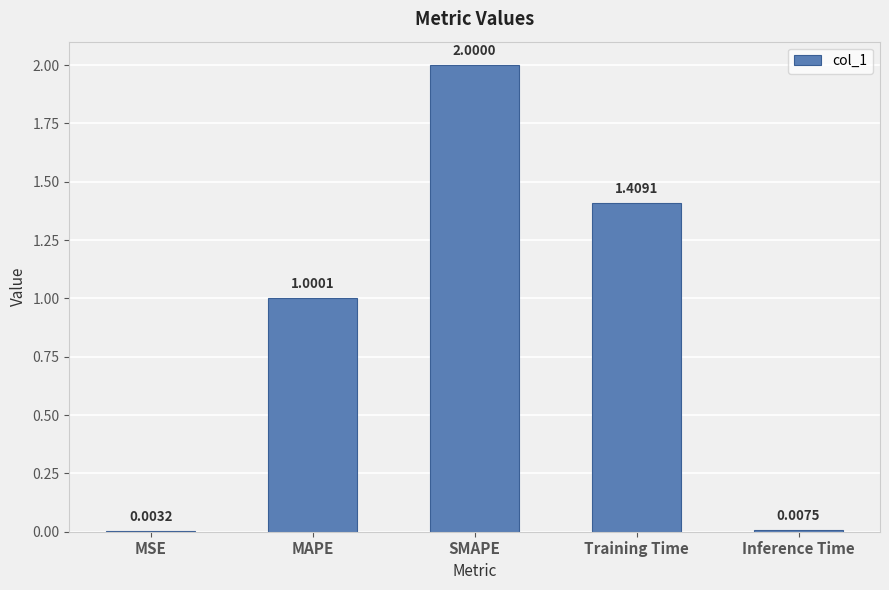

Count the number of data series in this chart.

1